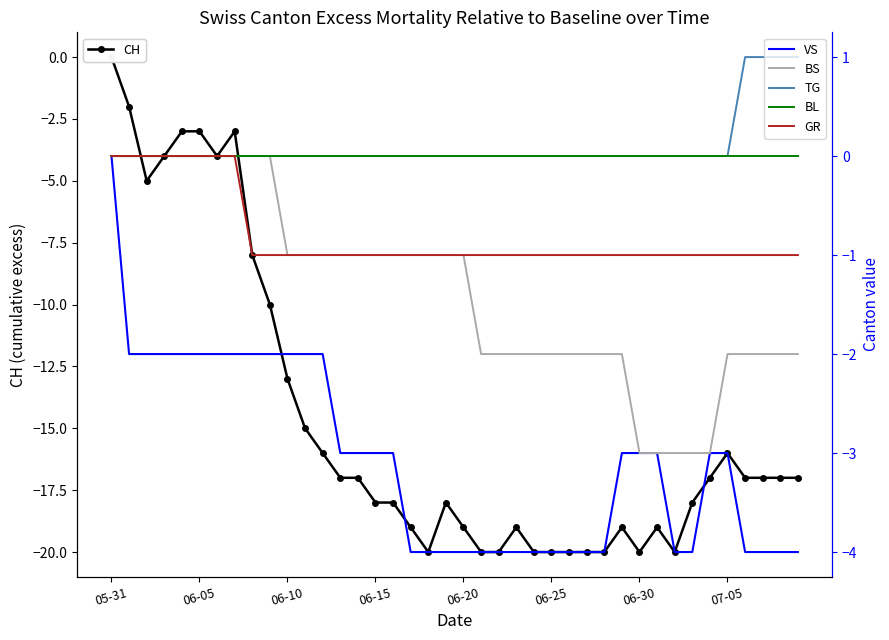

True or false: BL has more than 1 interior local peaks.

False